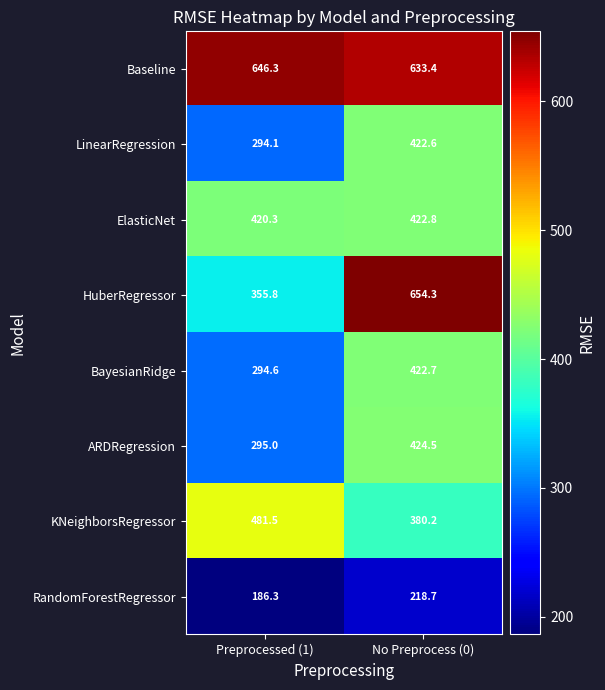

Reading left to right, list all the values displayed in this chart.

Baseline: 646.3	633.4
LinearRegression: 294.1	422.6
ElasticNet: 420.3	422.8
HuberRegressor: 355.8	654.3
BayesianRidge: 294.6	422.7
ARDRegression: 295.0	424.5
KNeighborsRegressor: 481.5	380.2
RandomForestRegressor: 186.3	218.7